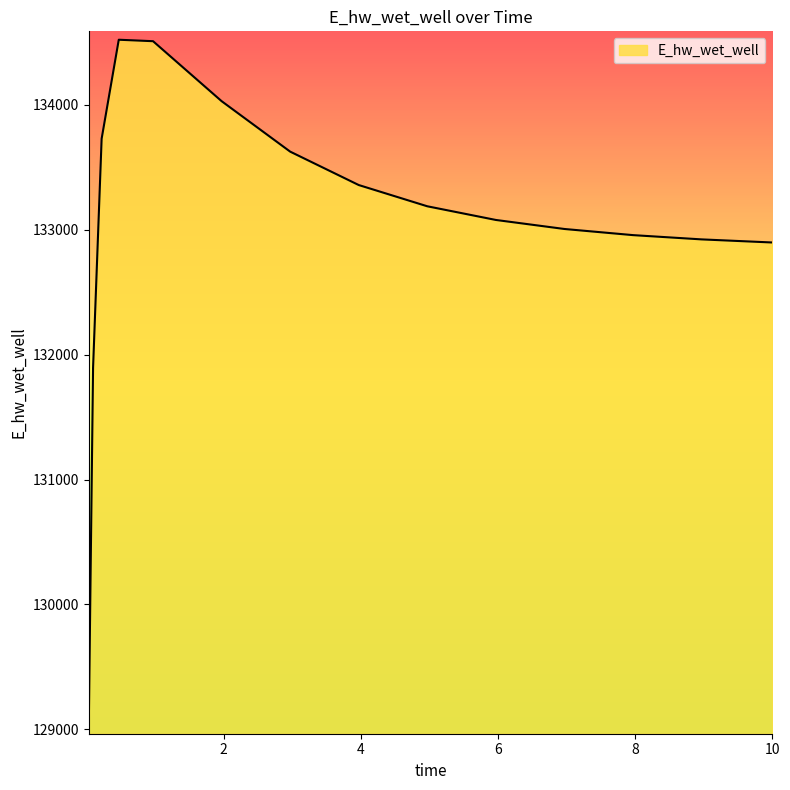

What is the average value?

133042.4